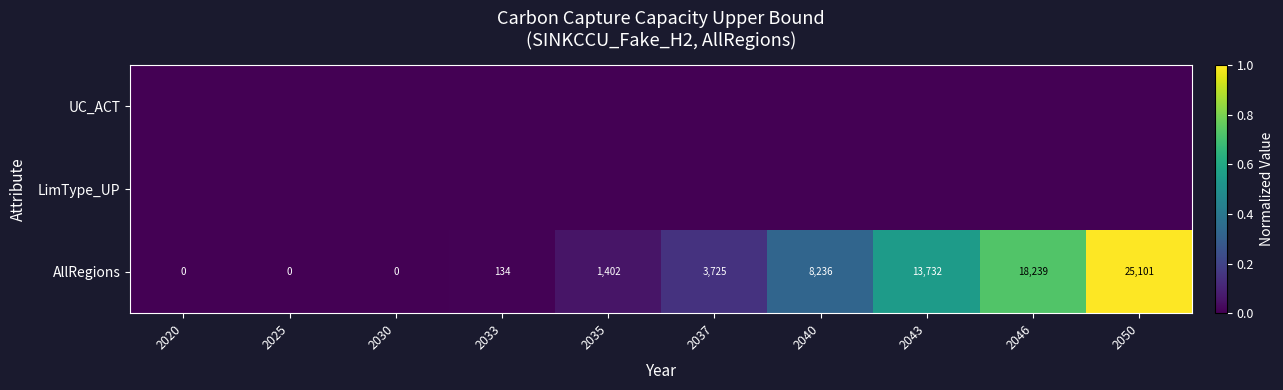

The value of AllRegions at 2046 is 24146. True or false?

False